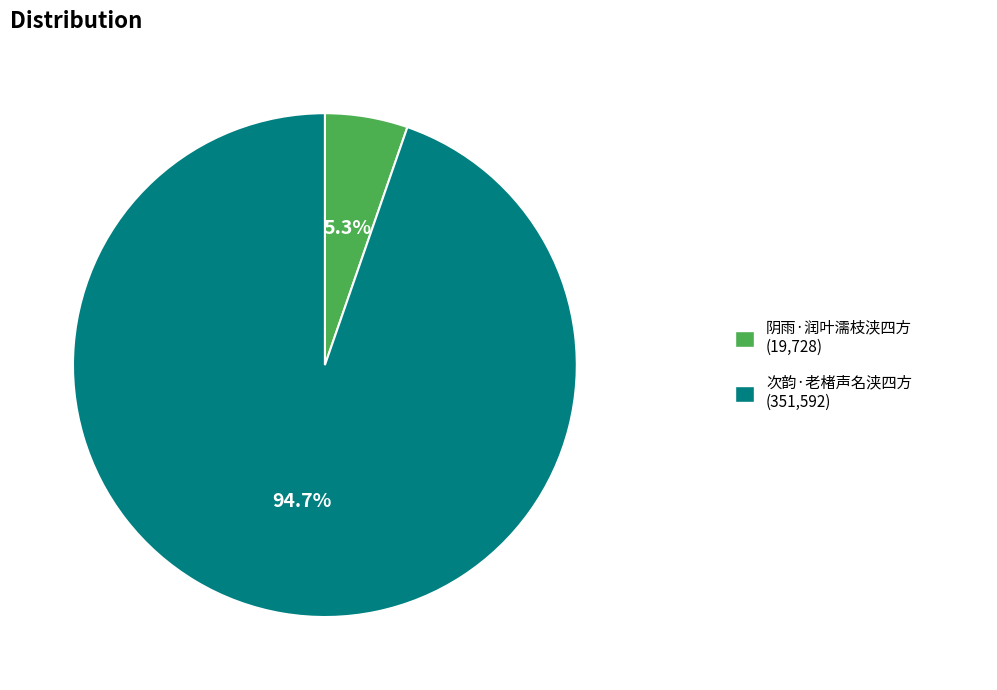

Does any single category account for the majority?

Yes